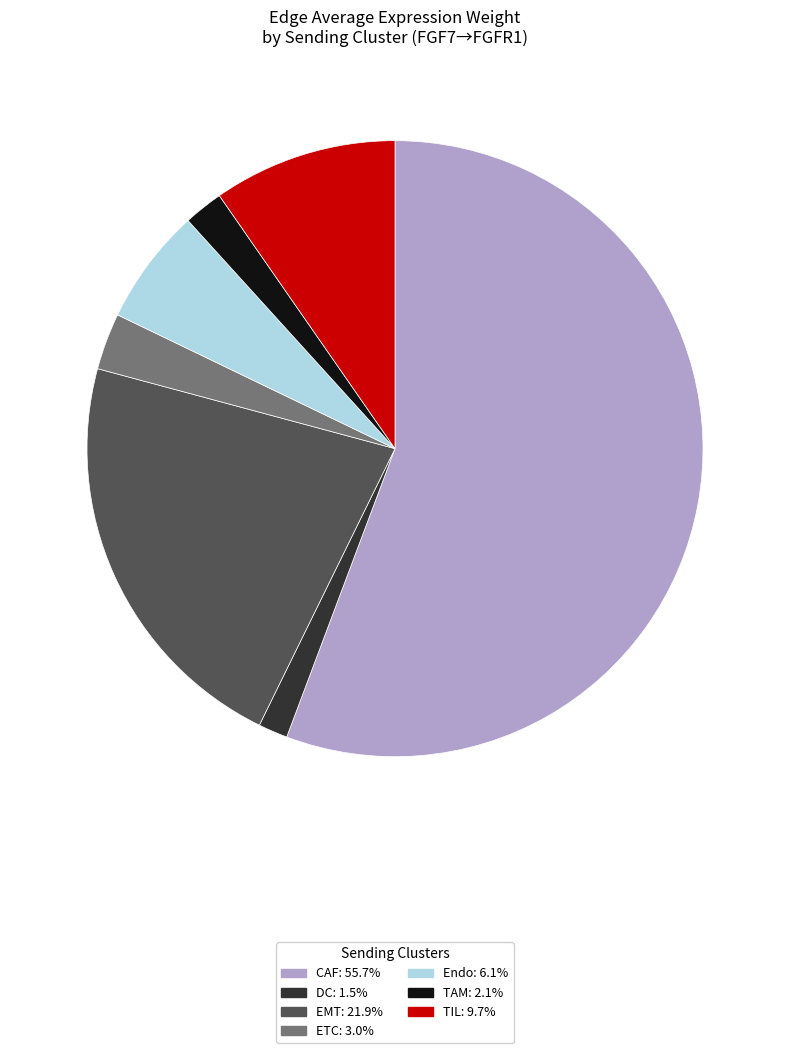

Rank the categories by value from lowest to highest.

DC, TAM, ETC, Endo, TIL, EMT, CAF